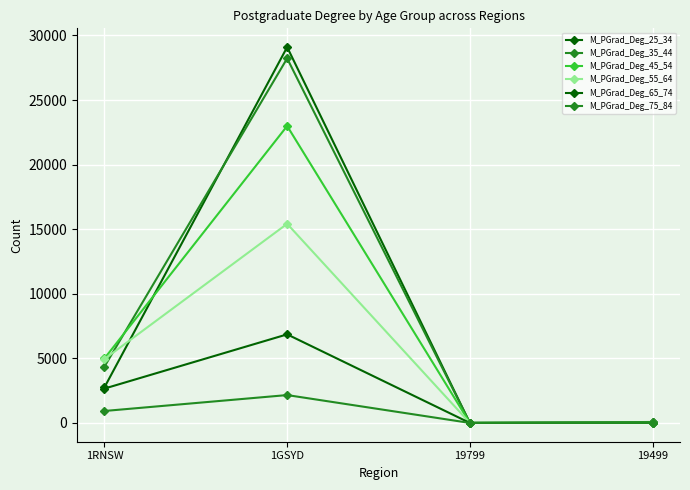

What is the maximum value for M_PGrad_Deg_25_34?

29094